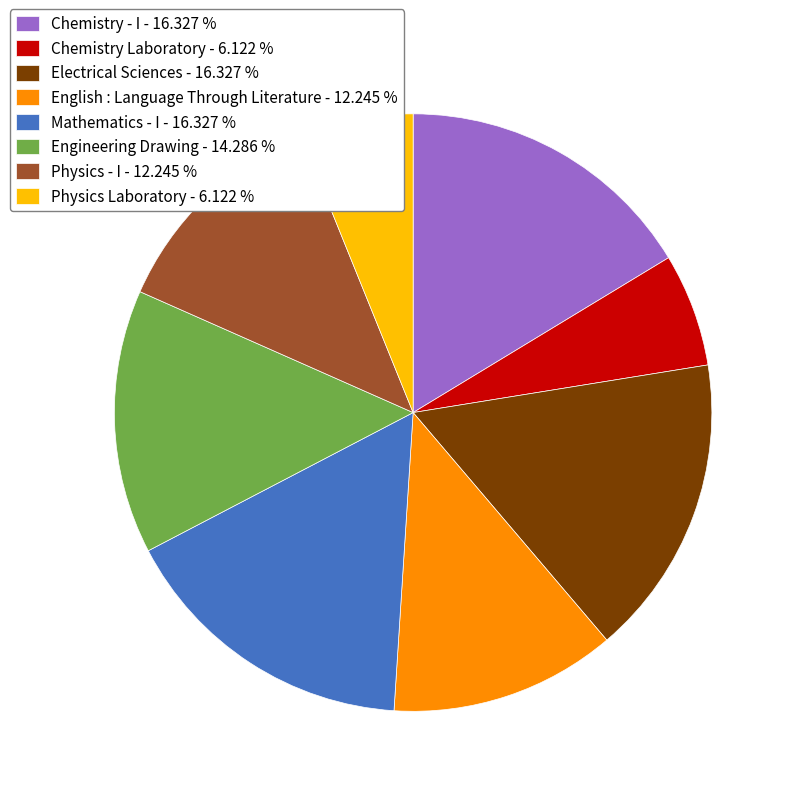

Do Physics - I - 12.245 % and Physics Laboratory - 6.122 % together represent more than half of the pie?

No